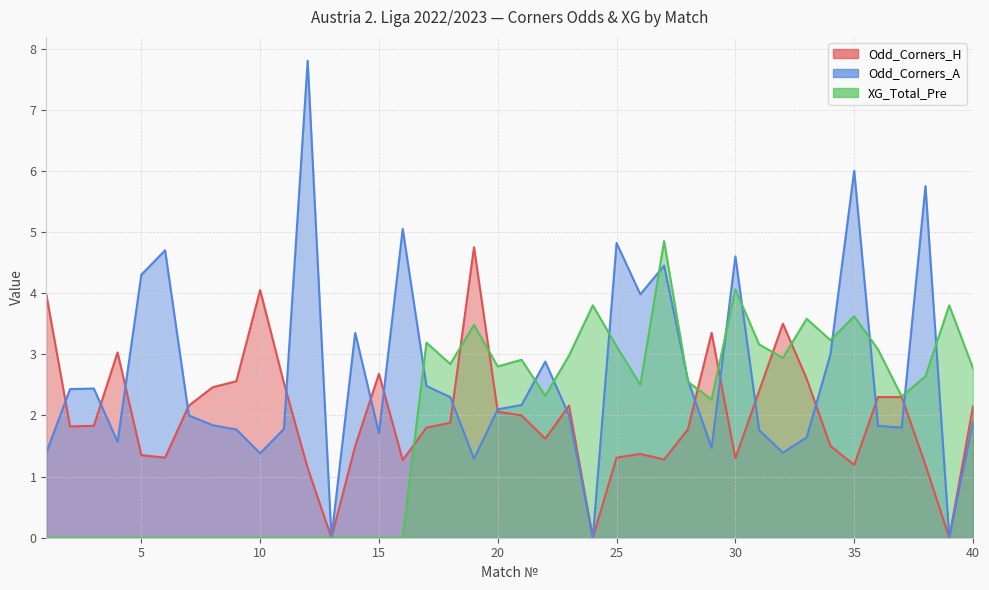

How many lines are shown in the chart?

3